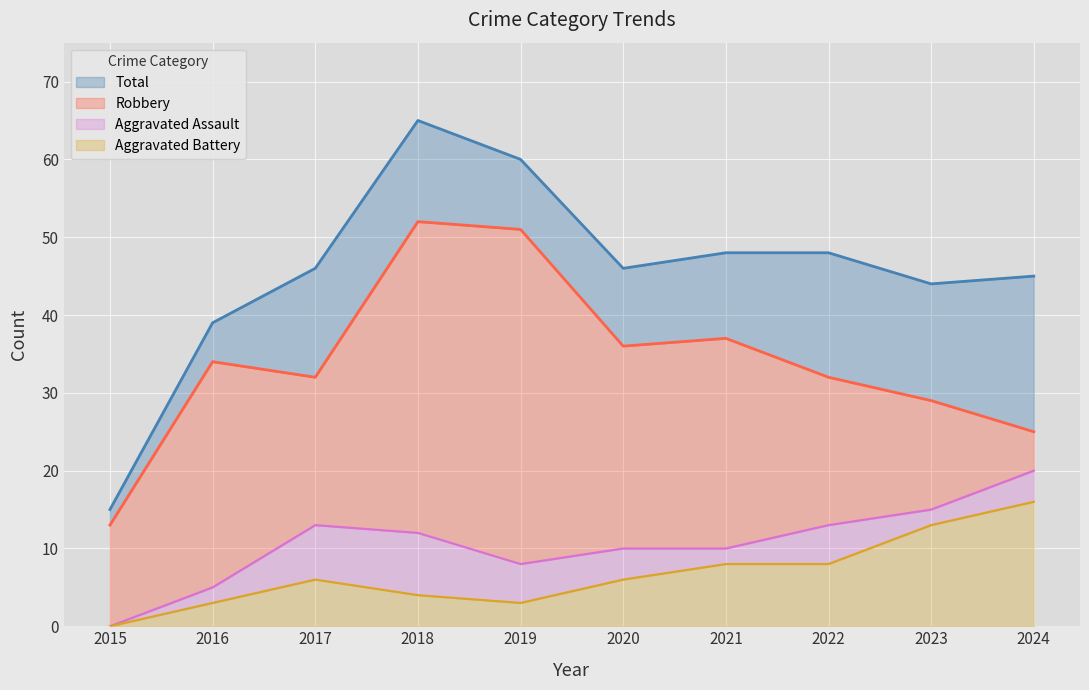

Which category has the highest value in the Aggravated Battery series?

2024